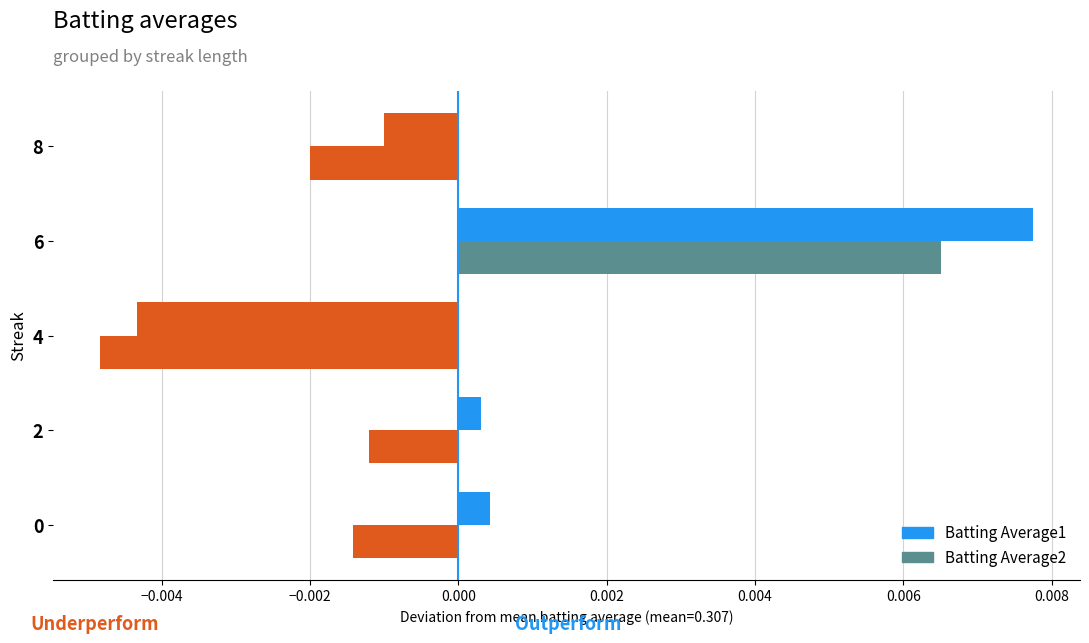

How many categories are shown in the chart?

5